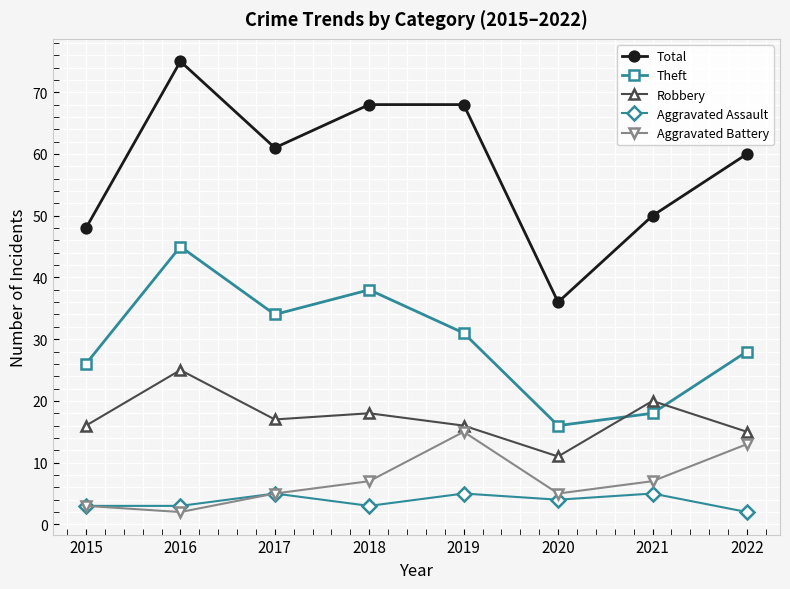

How many interior local peaks does the Aggravated Assault series have?

3